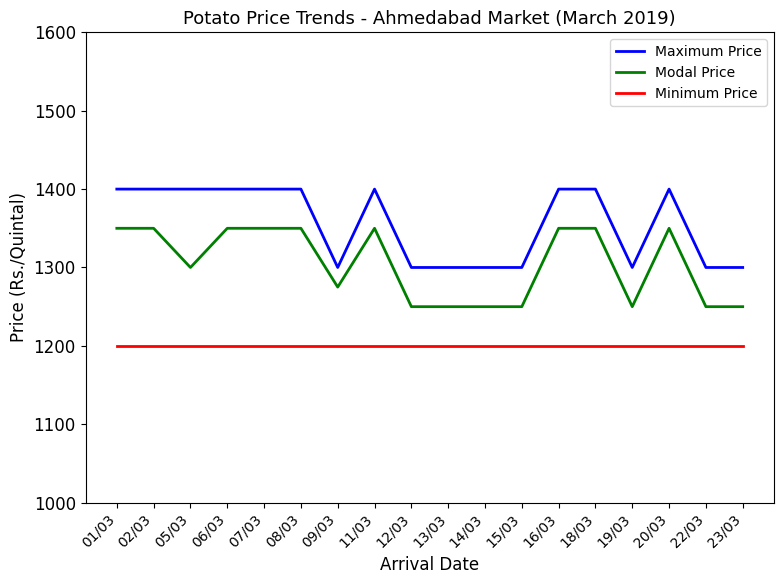

True or false: Modal Price and Maximum Price intersect in this chart.

False